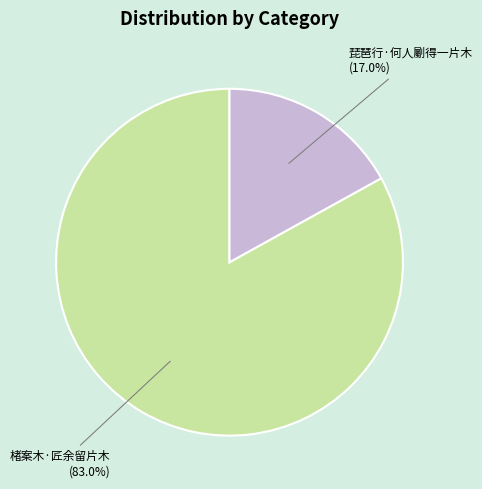

Does any single category account for the majority?

Yes